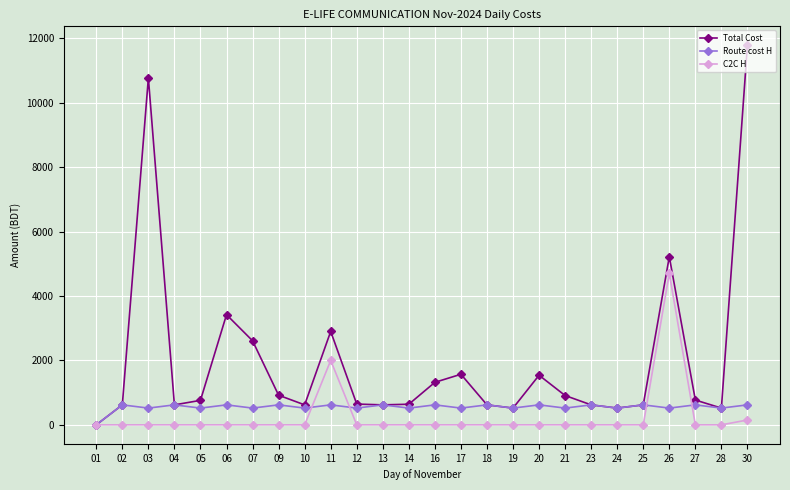

Is it true that Route cost H equals 620 at 23?

True